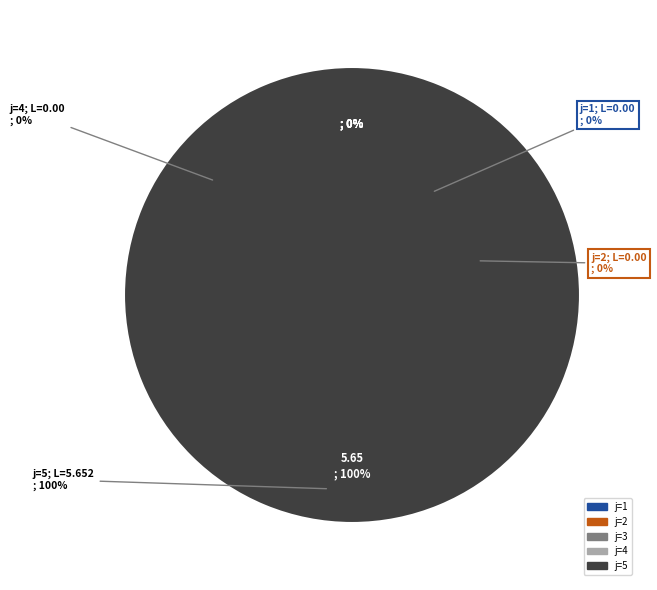

To the nearest percent, what percentage of the pie is 5?

100%